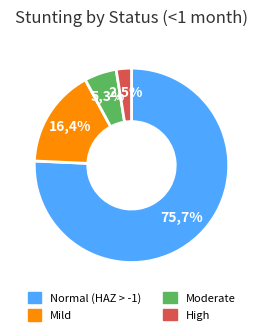

How many segments does this pie chart have?

4